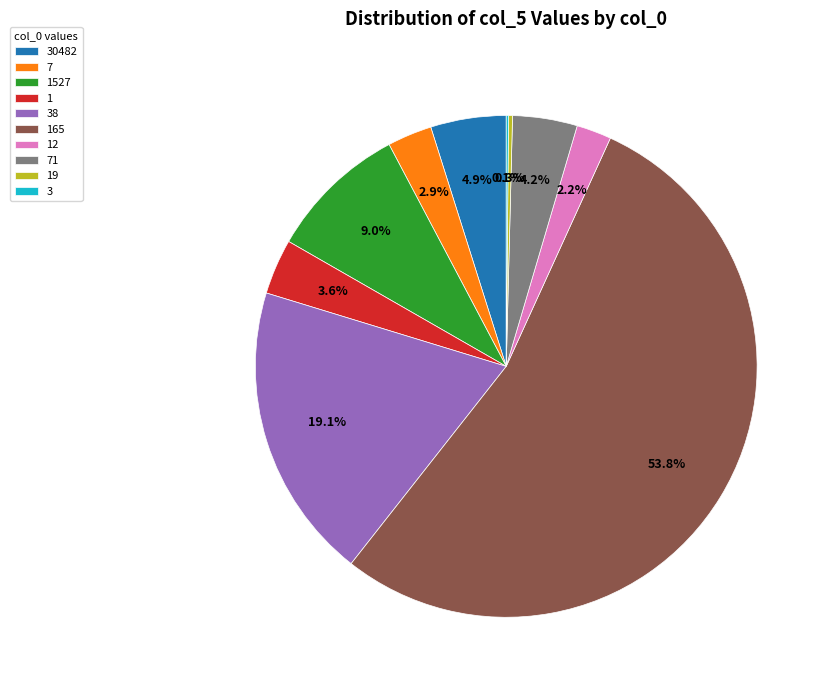

Which category accounts for the majority?

165